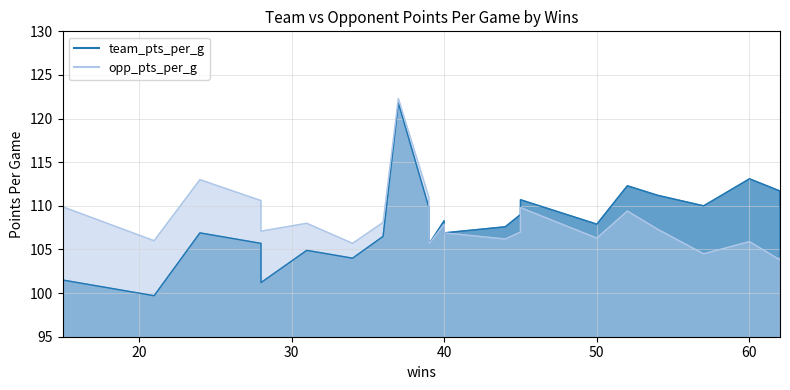

True or false: team_pts_per_g has a value of 104.9 at 31.

True